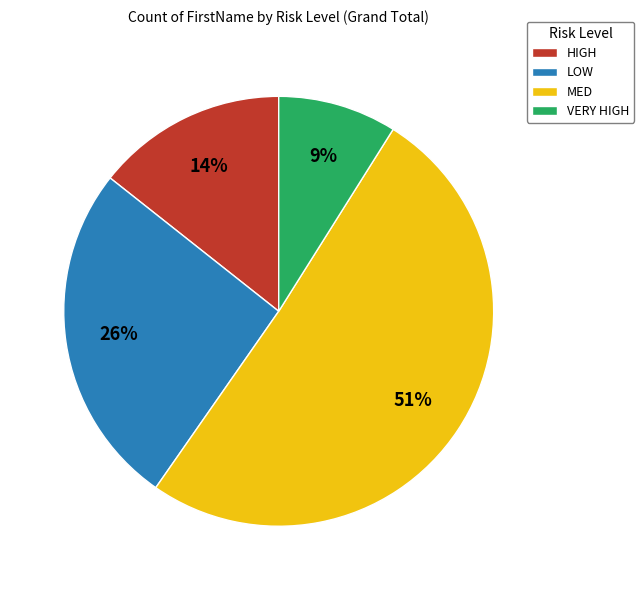

To the nearest percent, what is the average slice percentage?

25%